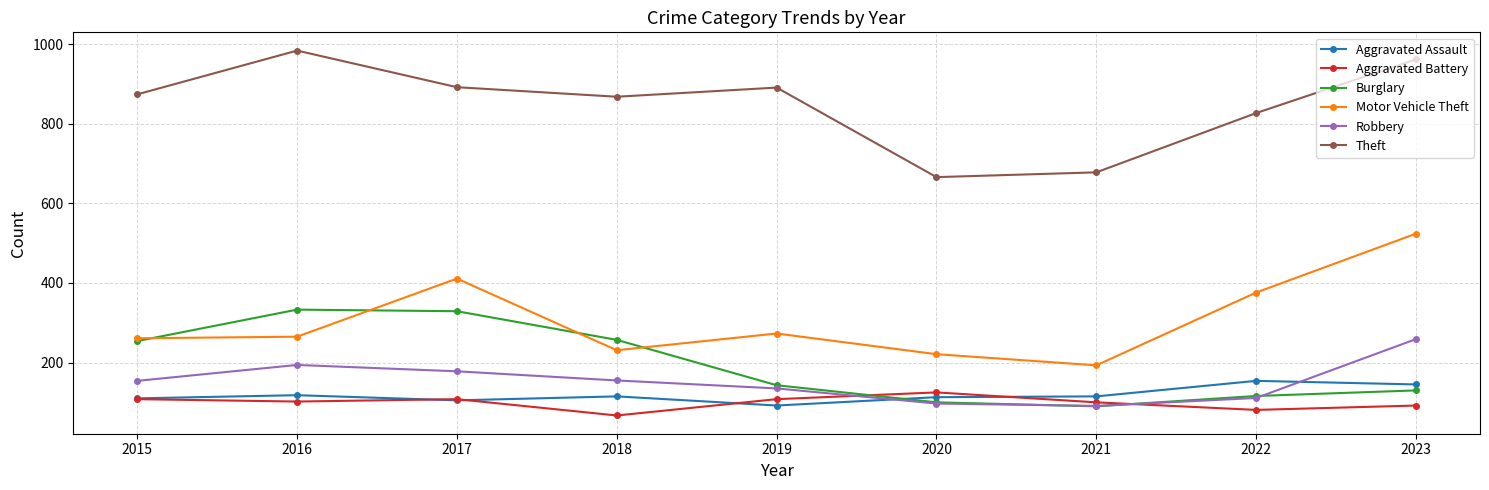

Which category has the lowest value across all series?

2018